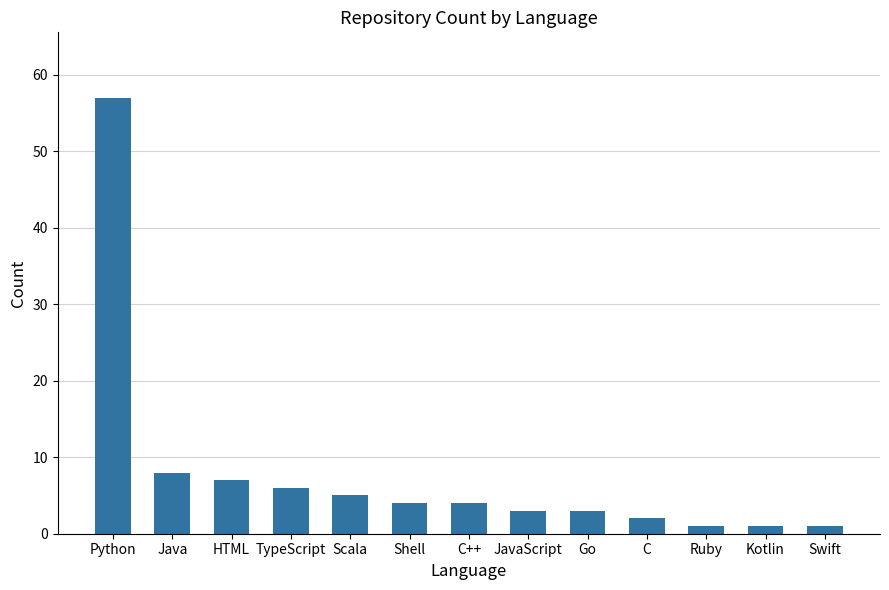

The value at Java is 14. True or false?

False